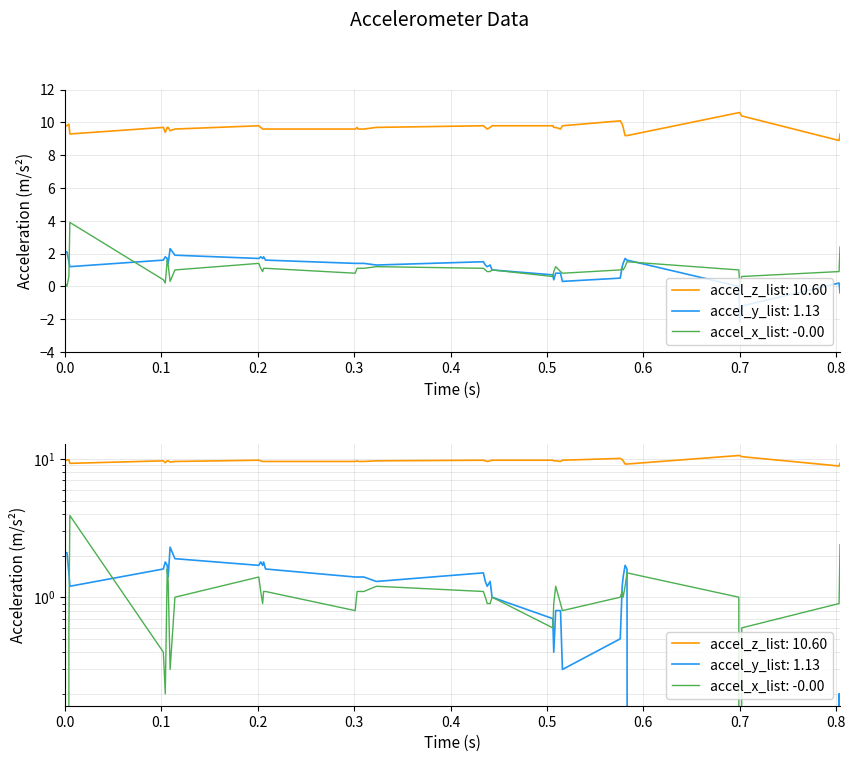

Reading left to right, transcribe all the data shown in this chart.

accel_x: 0.2	-0.0	0.6	3.9	0.4	0.2	1.6	1.3	0.3	1.0	1.4	1.1	0.9	1.1	1.1	0.8	1.1	1.1	1.1	1.2	1.1	1.0	0.9	0.9	1.0	0.6	0.9	1.2	0.9	0.8	1.0	1.1	1.0	1.2	1.5	1.0	0.0	0.6	0.9	2.4
accel_y: 2.1	2.1	1.5	1.2	1.6	1.8	1.7	1.4	2.3	1.9	1.7	1.8	1.7	1.8	1.6	1.4	1.4	1.4	1.4	1.3	1.5	1.3	1.2	1.3	1.0	0.7	0.4	0.8	0.8	0.3	0.5	1.2	1.4	1.7	1.6	-0.0	-2.2	-1.2	0.2	-0.4
accel_z: 9.8	9.8	9.9	9.3	9.7	9.4	9.7	9.7	9.5	9.6	9.8	9.7	9.6	9.6	9.6	9.6	9.7	9.6	9.6	9.7	9.8	9.7	9.6	9.7	9.8	9.8	9.7	9.7	9.6	9.8	10.1	9.9	9.7	9.2	9.2	10.6	10.6	10.4	8.9	9.3